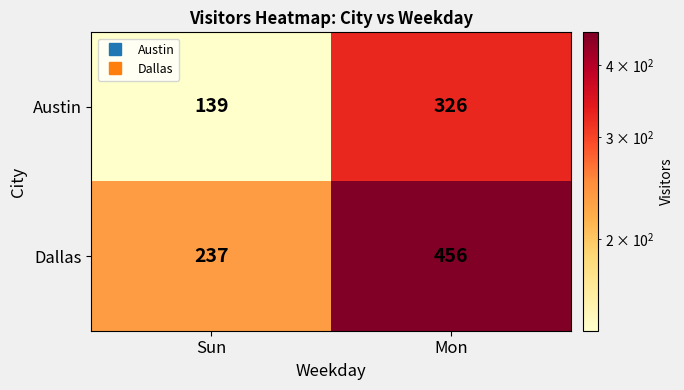

Rank the categories by Austin value from lowest to highest.

Sun, Mon